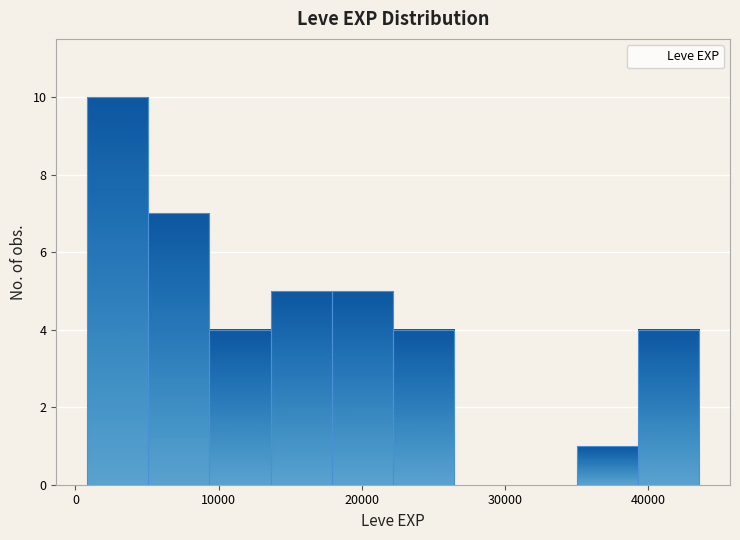

Reading left to right, transcribe this chart: for each bar, give the range it covers on the x-axis and its height. Neither the bar edges nor the heights are printed on the chart, so give them approximately, as read against the axes.

1000 to 5000: 10
5000 to 9000: 7
9000 to 14000: 4
14000 to 18000: 5
18000 to 22000: 5
22000 to 26000: 4
26000 to 31000: 0
31000 to 35000: 0
35000 to 39000: 1
39000 to 44000: 4